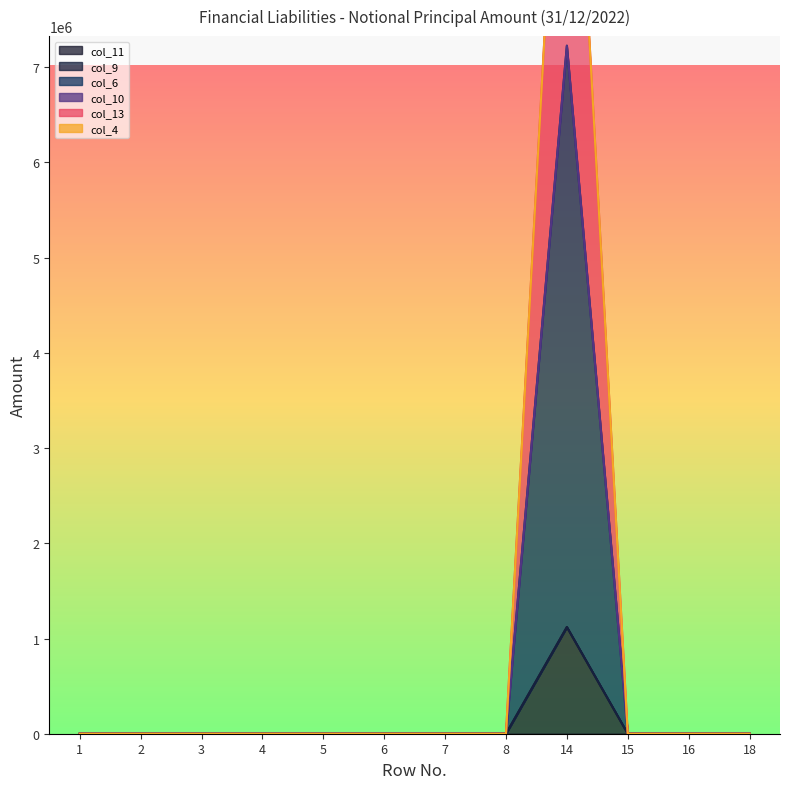

True or false: col_6 and col_11 cross at least once.

False